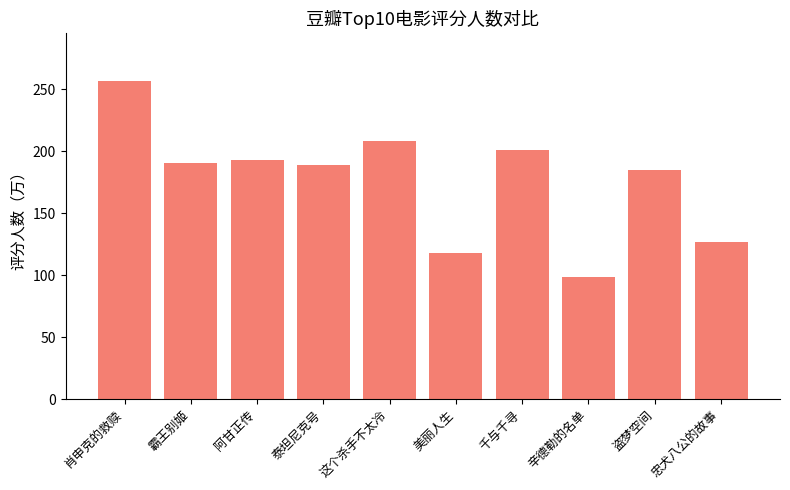

What is the greatest value displayed?

256.5